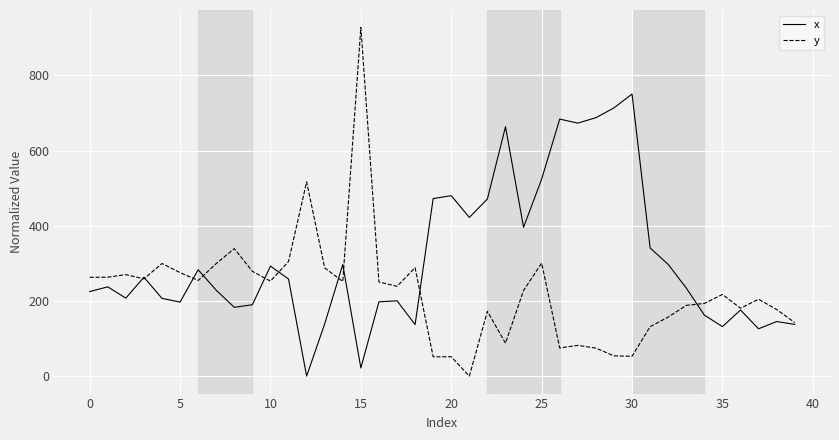

Rank the series by their maximum value, from highest to lowest.

y, x